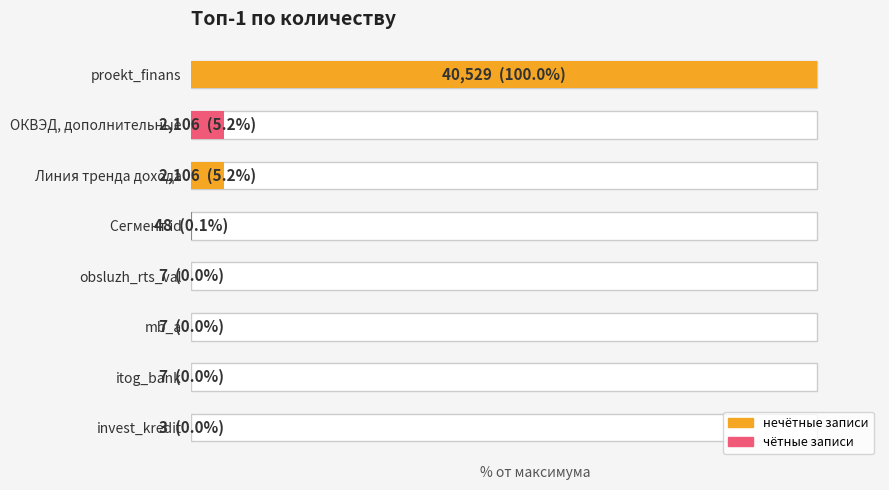

List the labels in order of value, smallest first.

invest_kredit, obsluzh_rts_val, mb_a, itog_bank, Сегмент id, ОКВЭД, дополнительные, Линия тренда дохода, proekt_finans